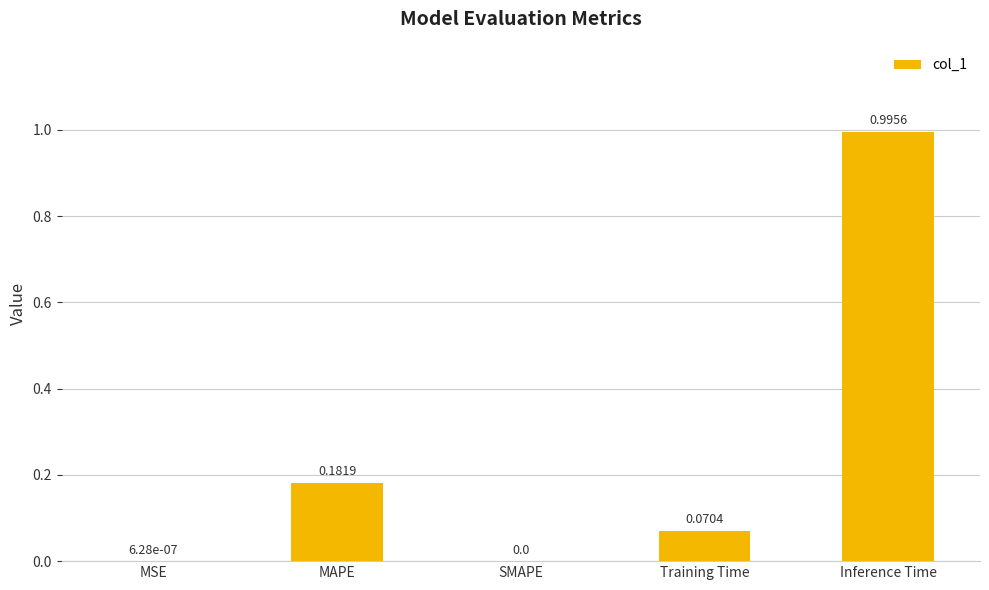

How many values are above zero?

4